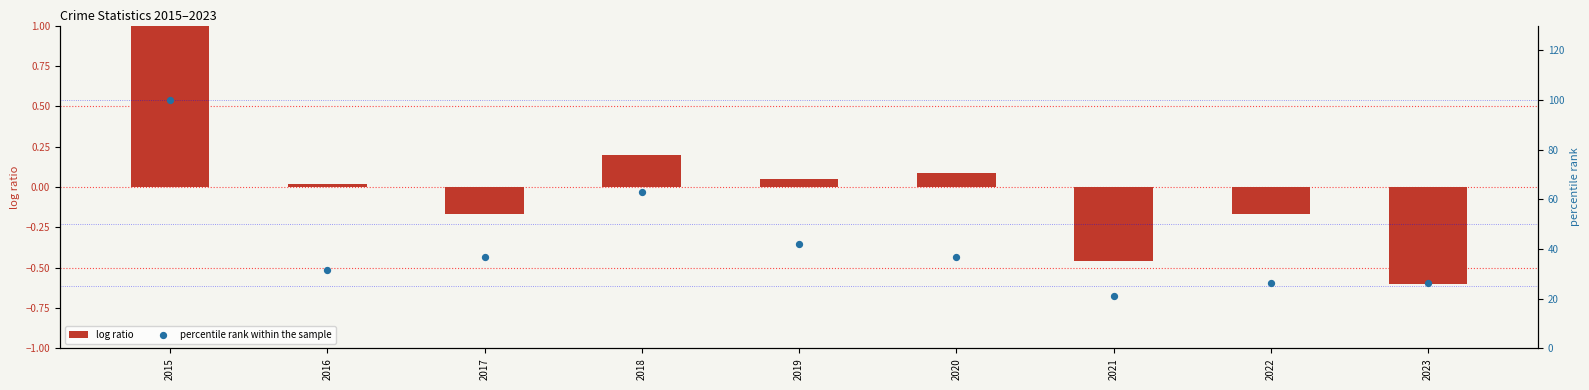

Which series has the largest total across all categories?

percentile rank within the sample